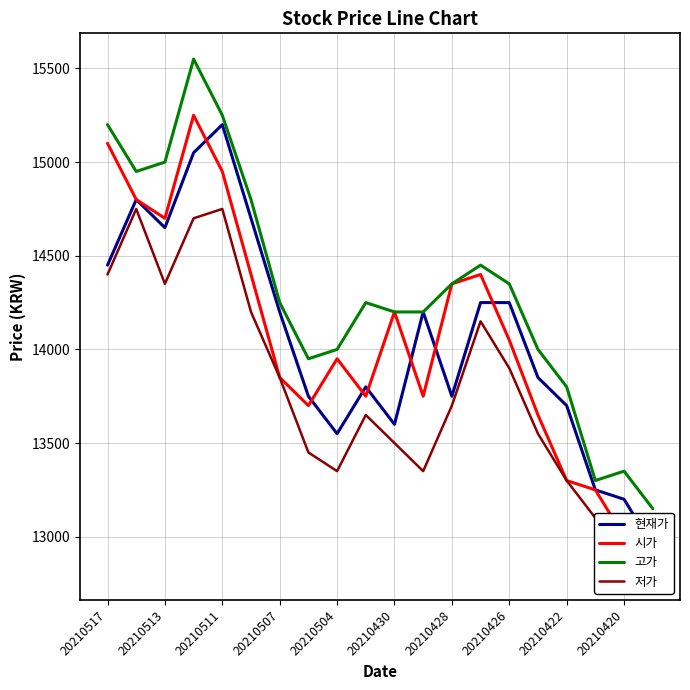

Reading right to left, what are all the values shown in this chart?

현재가: 12950	13200	13250	13700	13850	14250	14250	13750	14200	13600	13800	13550	13750	14200	14700	15200	15050	14650	14800	14450
시가: 12850	13000	13250	13300	13650	14050	14400	14350	13750	14200	13750	13950	13700	13850	14400	14950	15250	14700	14800	15100
고가: 13150	13350	13300	13800	14000	14350	14450	14350	14200	14200	14250	14000	13950	14250	14800	15250	15550	15000	14950	15200
저가: 12800	13000	13100	13300	13550	13900	14150	13700	13350	13500	13650	13350	13450	13850	14200	14750	14700	14350	14750	14400